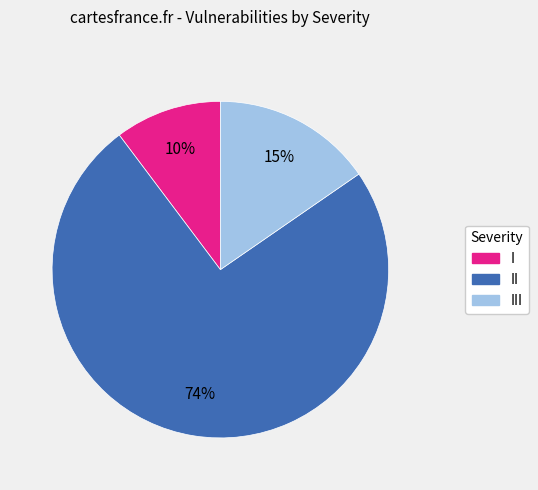

To the nearest percent, what portion does III represent?

15%